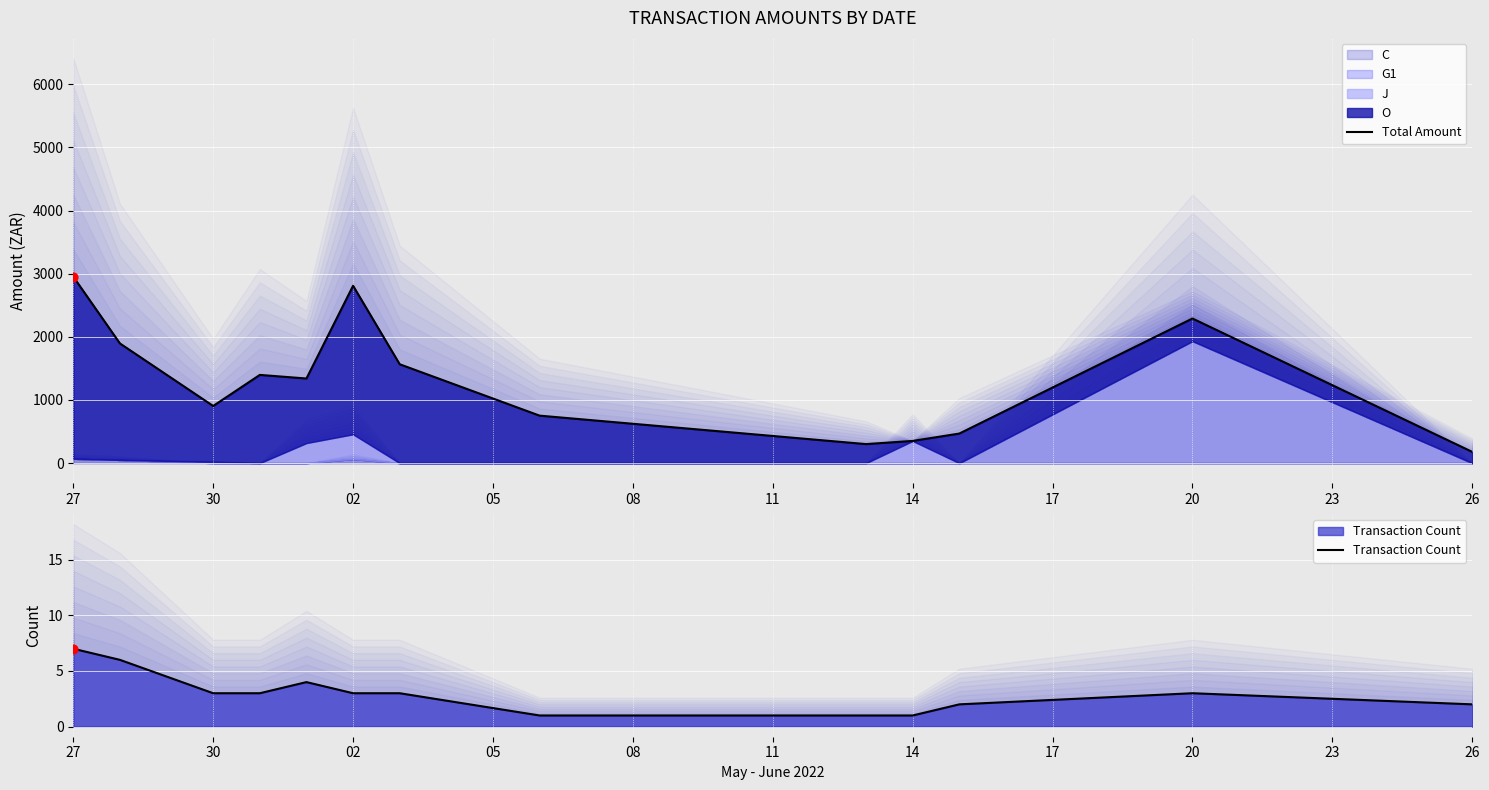

At how many categories does at least one series exceed 1931?

3